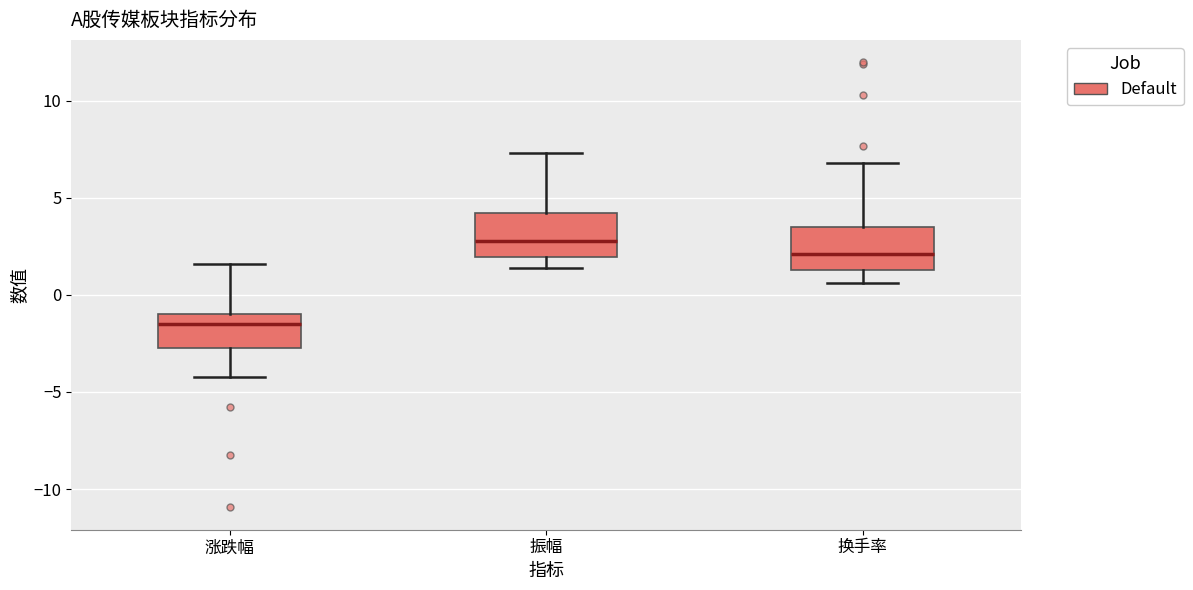

Which box's median line is the lowest?

涨跌幅